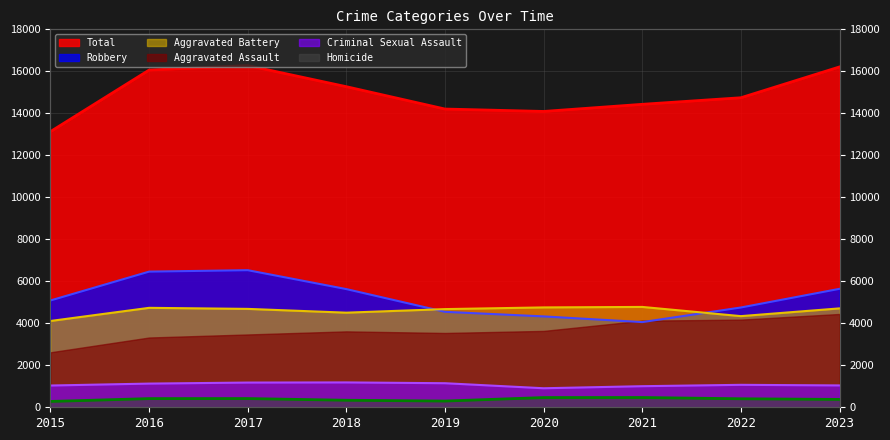

Which series has the largest total across all categories?

Total